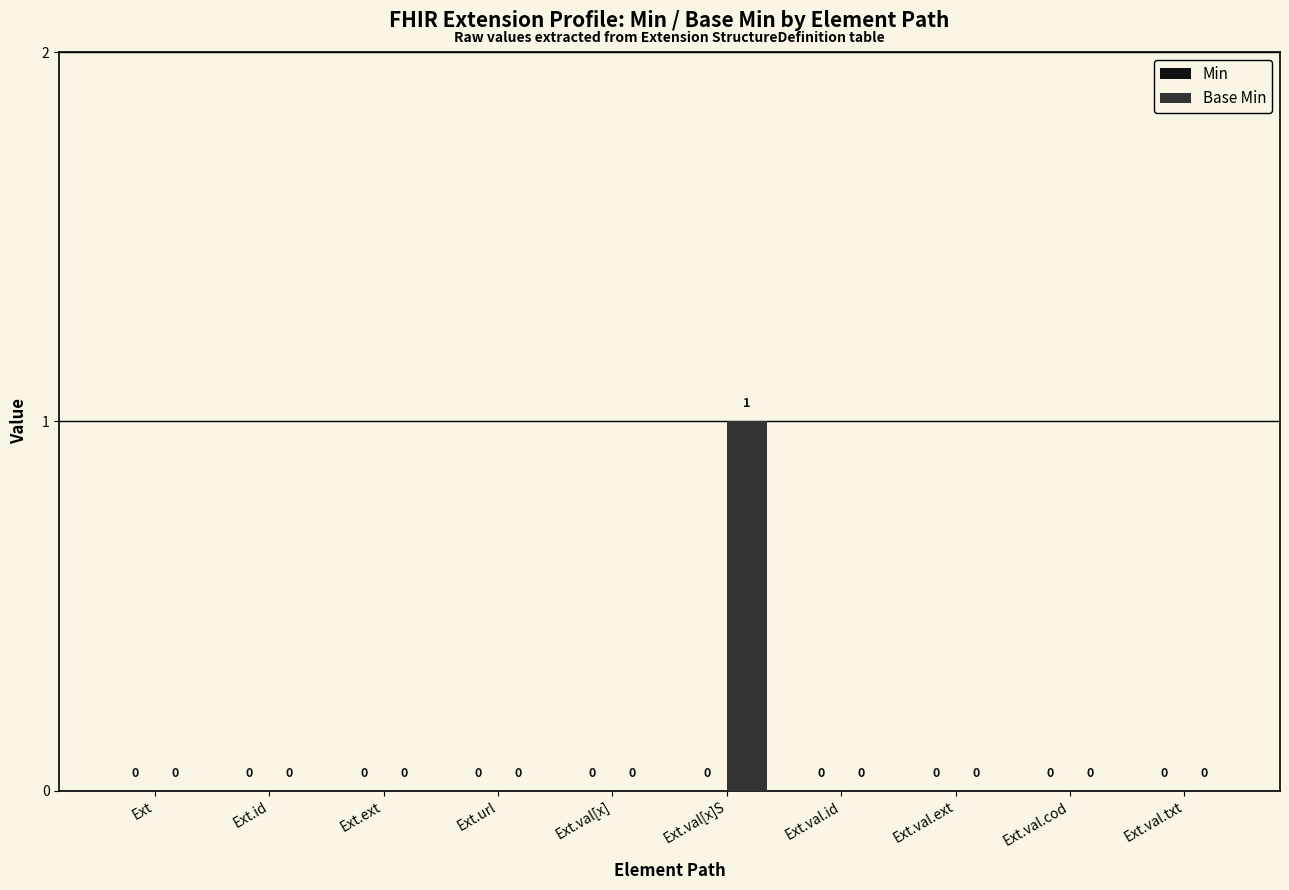

Which label corresponds to the largest value in the chart?

Ext.val[x]S